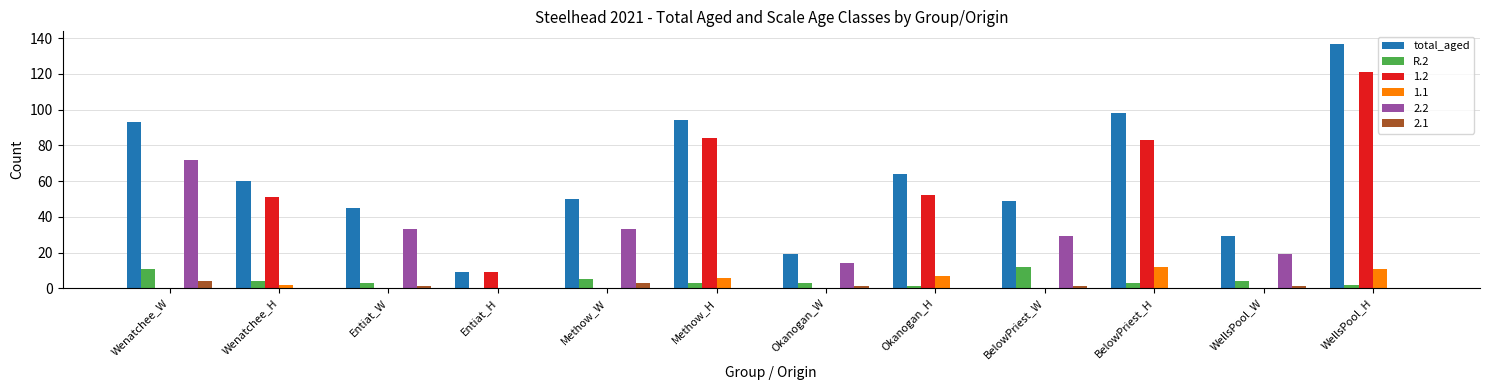

At which category is the sum across all series the highest?

WellsPool_H